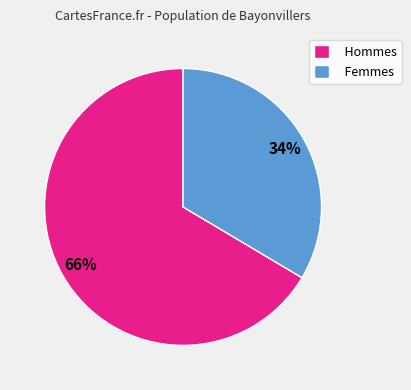

The Femmes slice represents 28% of the pie. True or false?

False